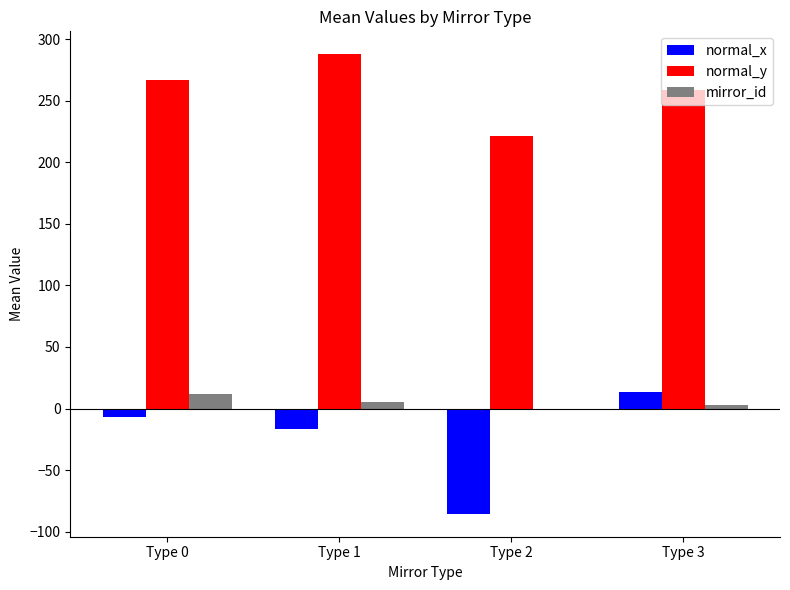

What is the total value across all series at Type 2?

136.2